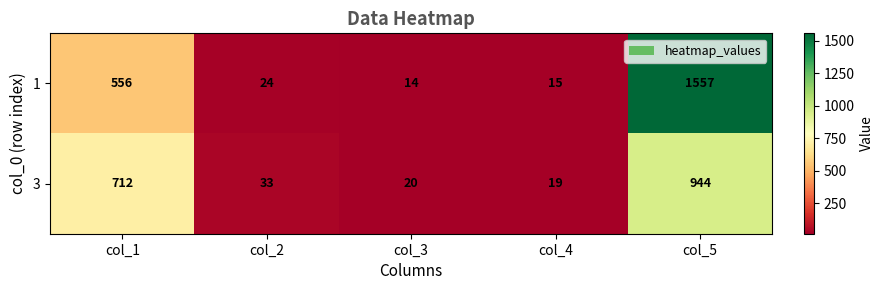

Is it true that 1 equals 24 at col_2?

True